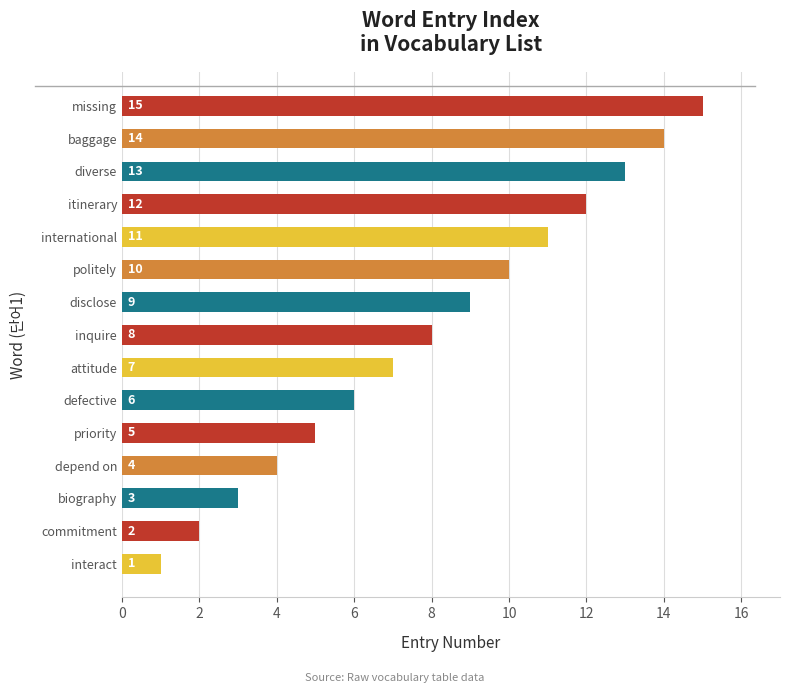

What value does the data have at itinerary, to the nearest 10?

10